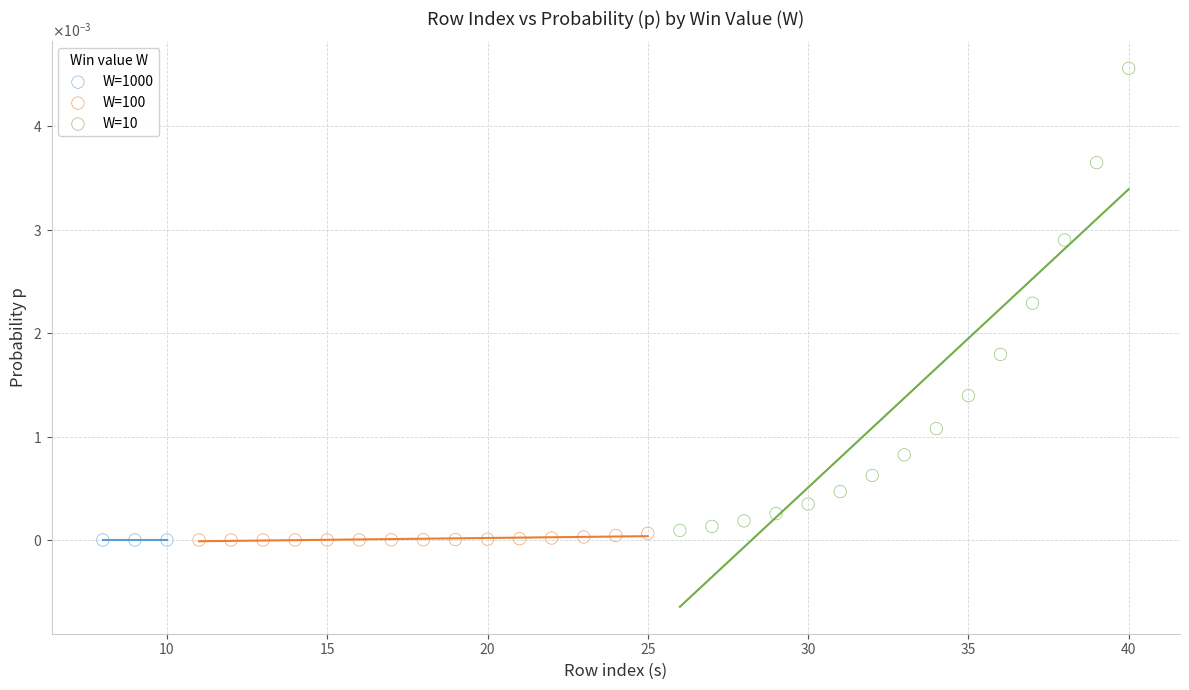

What are all the series names shown in the legend?

W=1000, W=100, W=10